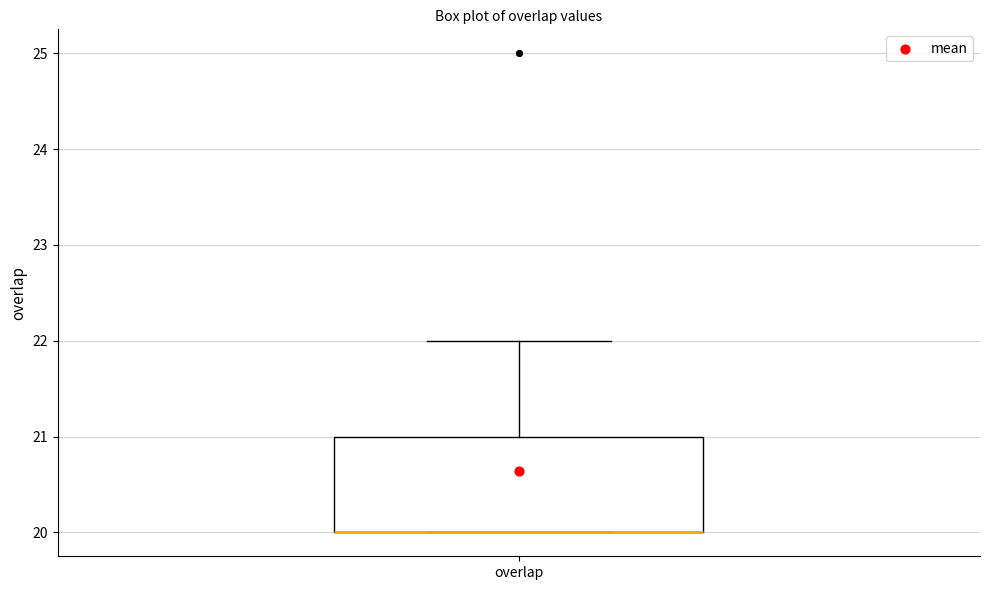

Where is the upper edge of the box for overlap on the y-axis? The values are not printed on the chart, so give them approximately, as read against the axis.

21